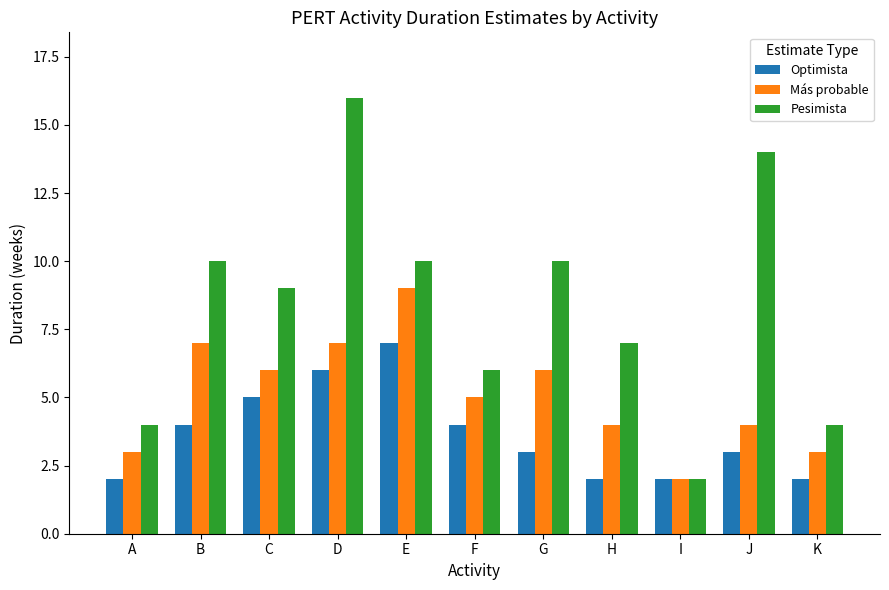

Are the bars grouped side by side (vs. stacked)?

Yes